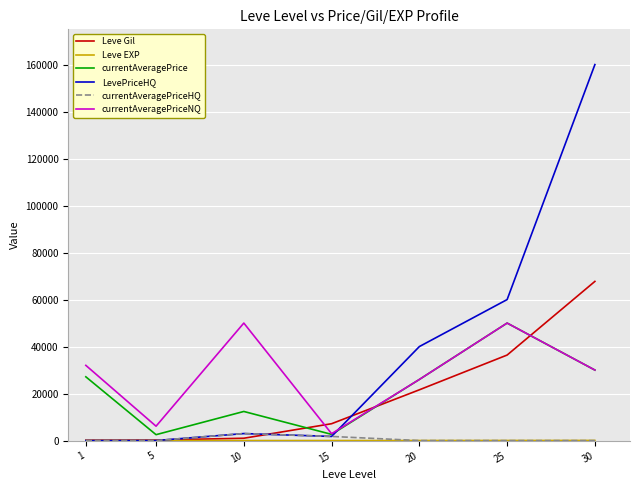

What is the maximum value shown in the chart?

160000.0